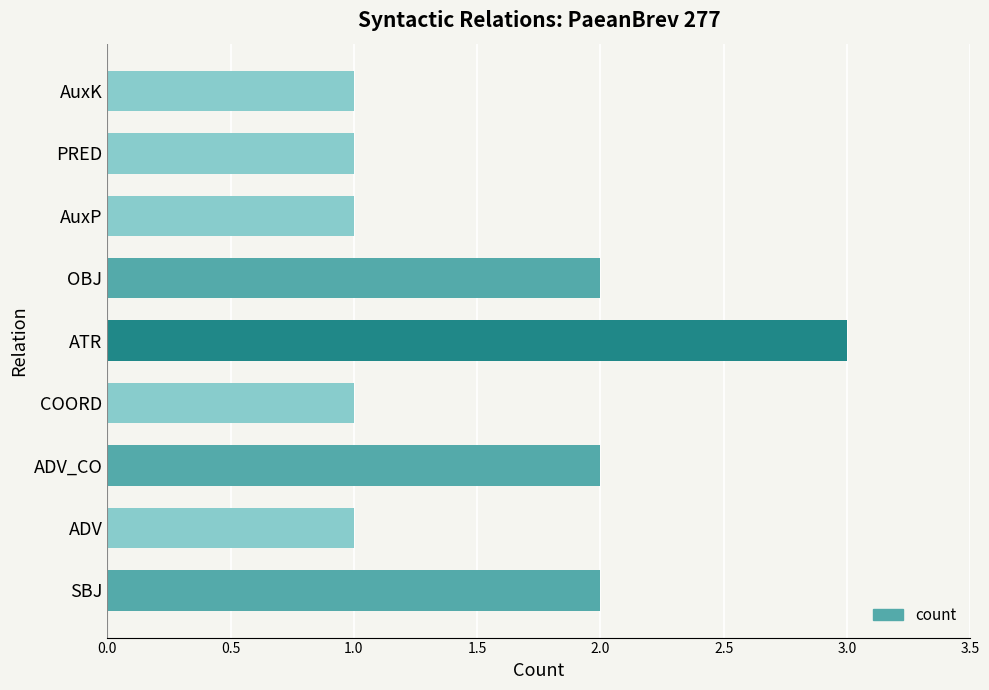

Reading top to bottom, transcribe all the data shown in this chart.

1	1	1	2	3	1	2	1	2